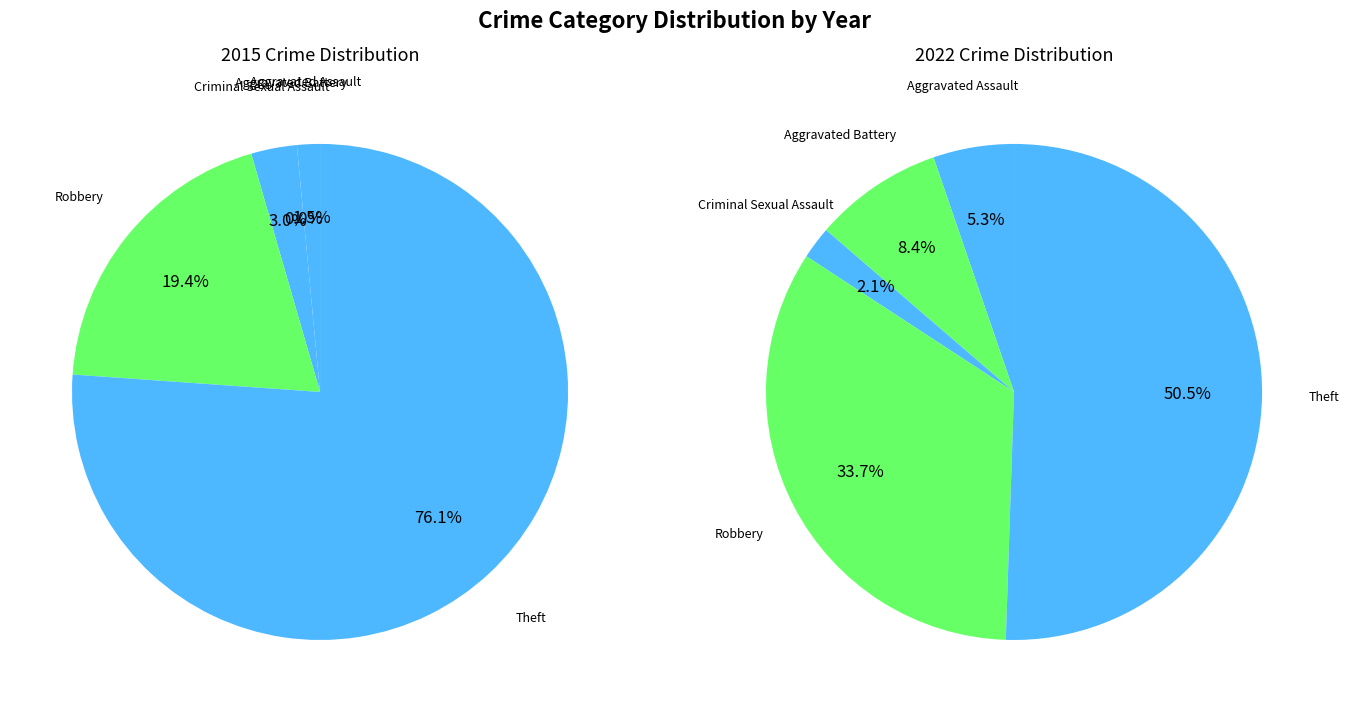

What is the spread (max minus min) of values at 4?

3